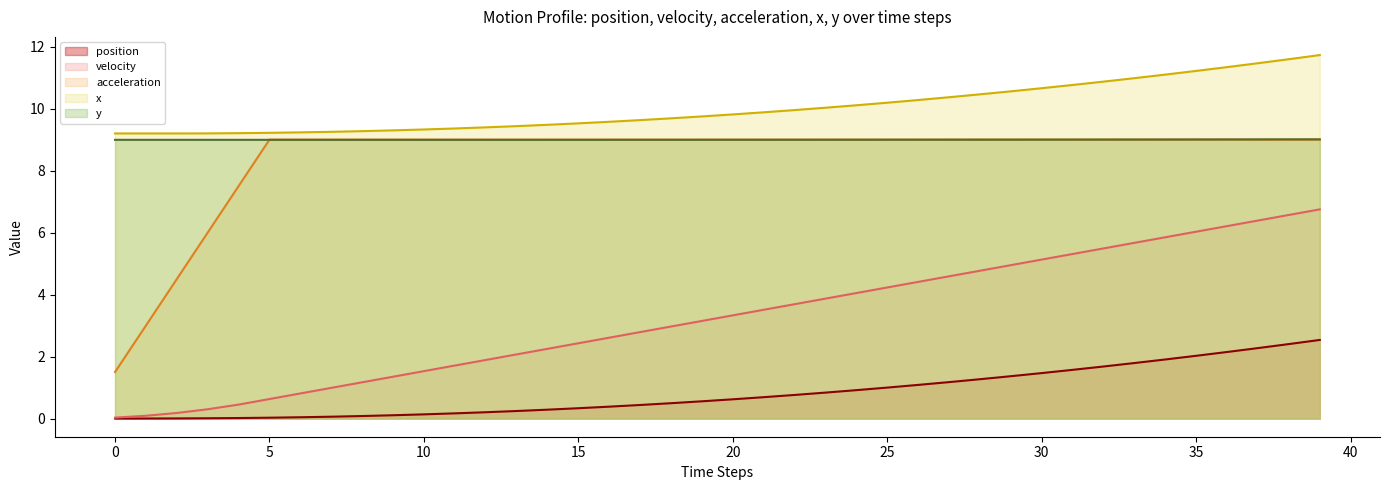

Which series has the largest range (max minus min)?

acceleration line